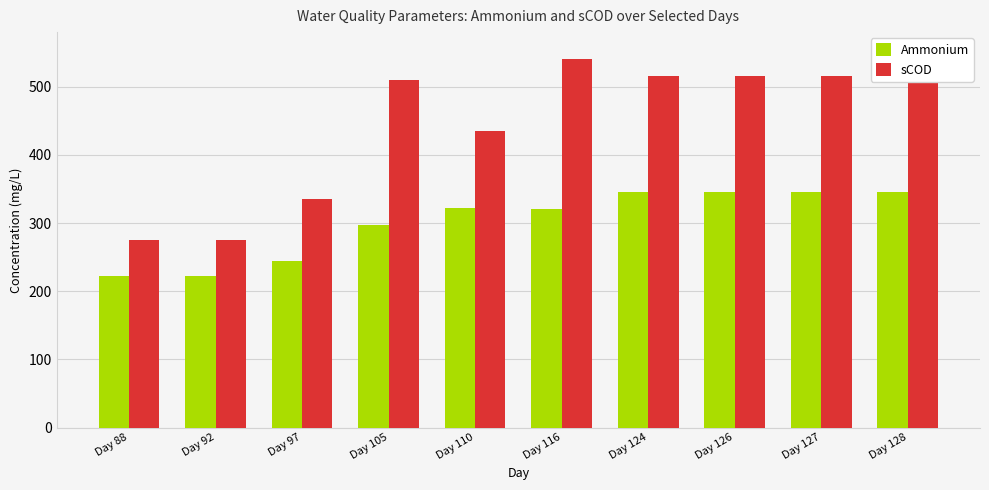

Where is Ammonium nearest to the value 284?

Day 105